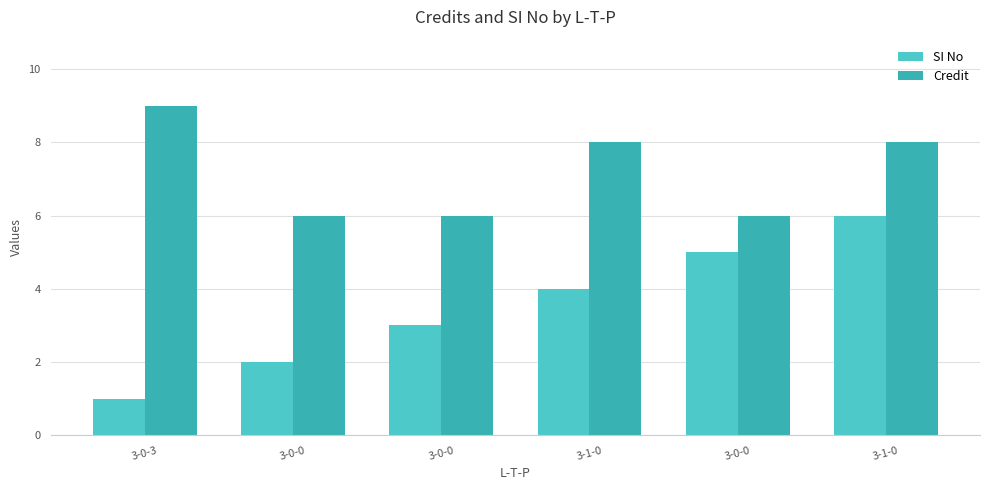

What are all the series names shown in the legend?

SI No, Credit